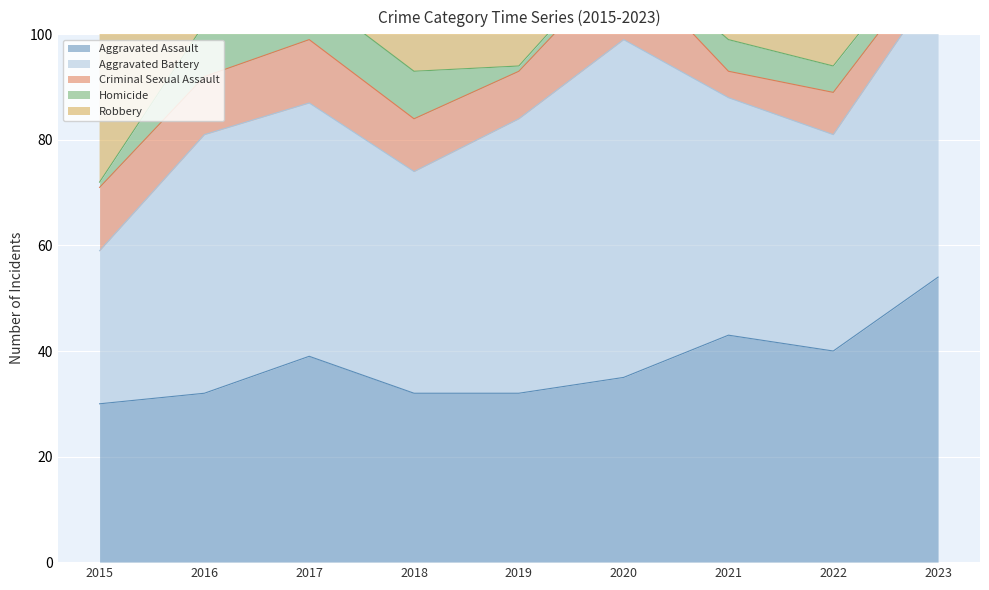

Which category has the lowest value across all series?

2015